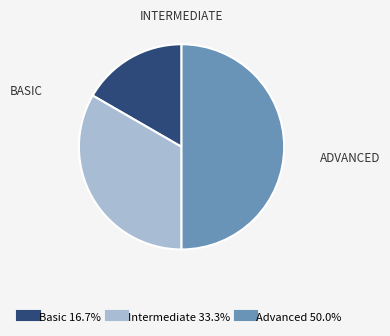

Does Basic represent more than half of the total?

No